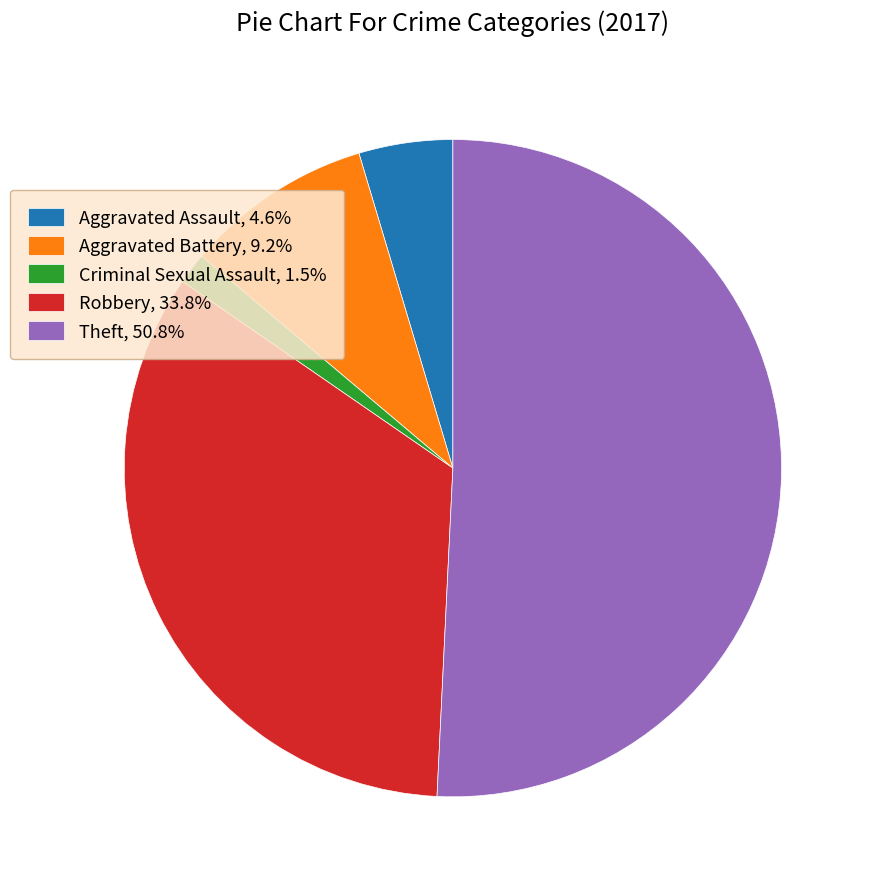

Does Robbery represent more than half of the total?

No